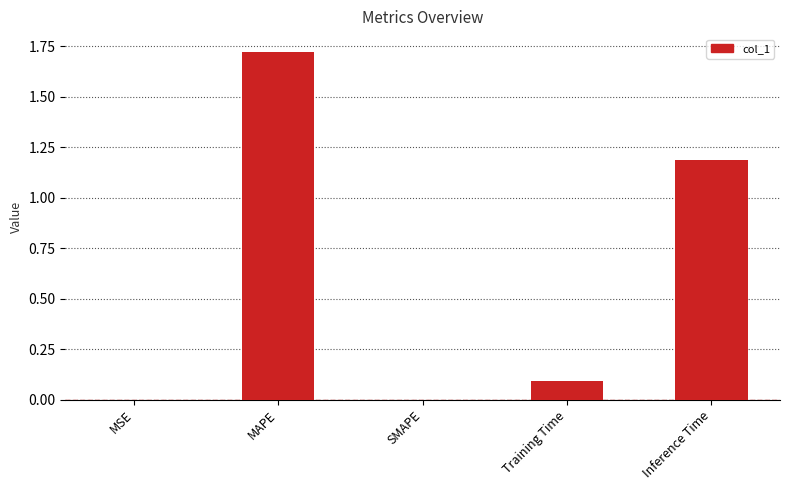

The chart shows a value of 1.7 at Inference Time. True or false?

False